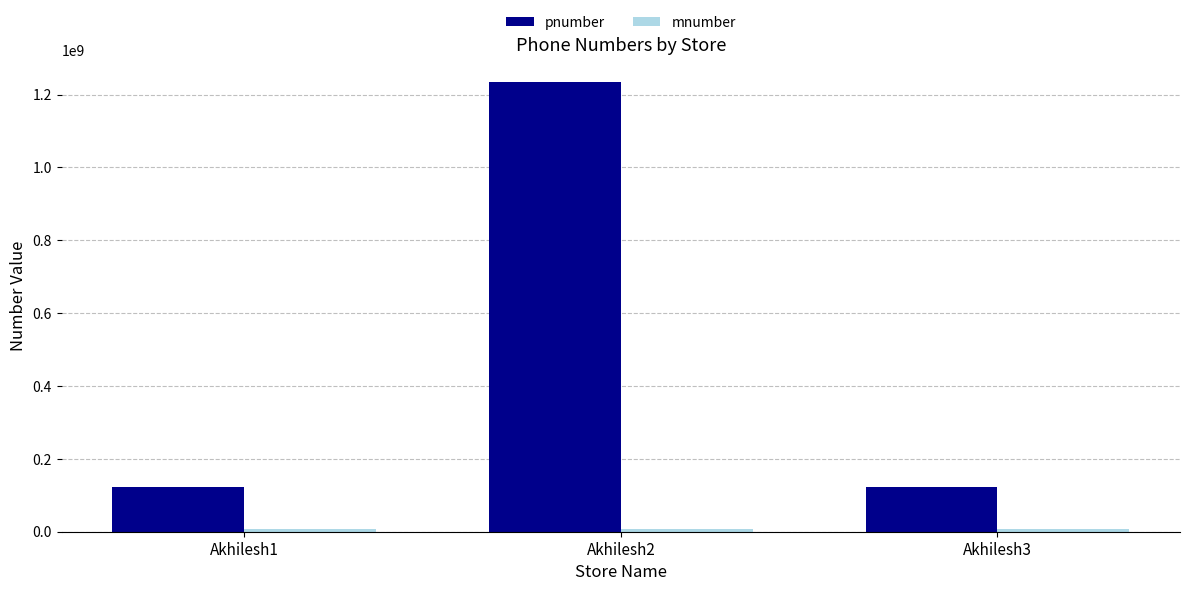

What is the difference between the second highest and minimum values in the pnumber series?

11209